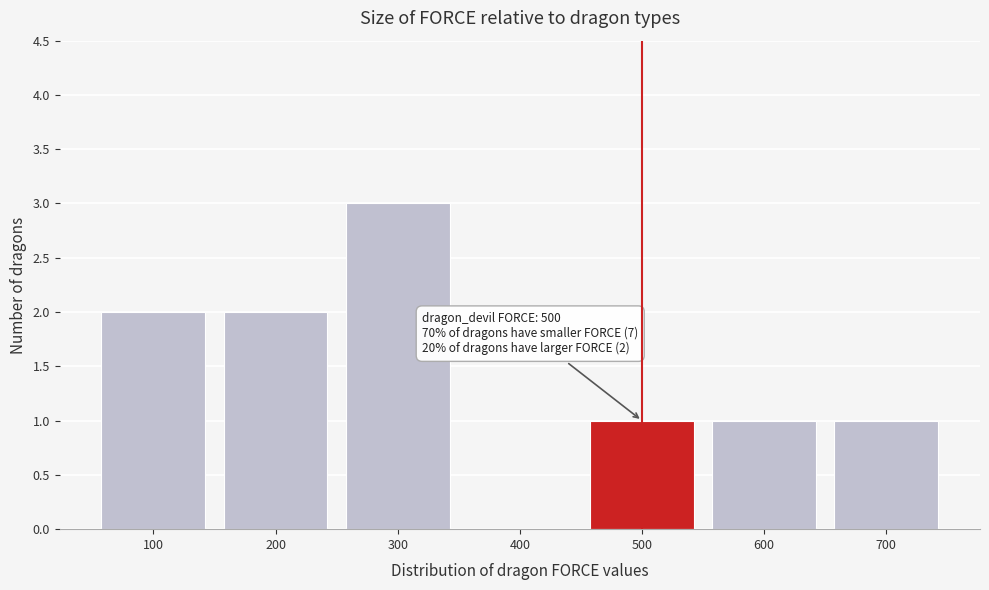

Reading left to right, list all the values displayed in this chart.

100=2	200=2	300=3	400=0	500=1	600=1	700=1